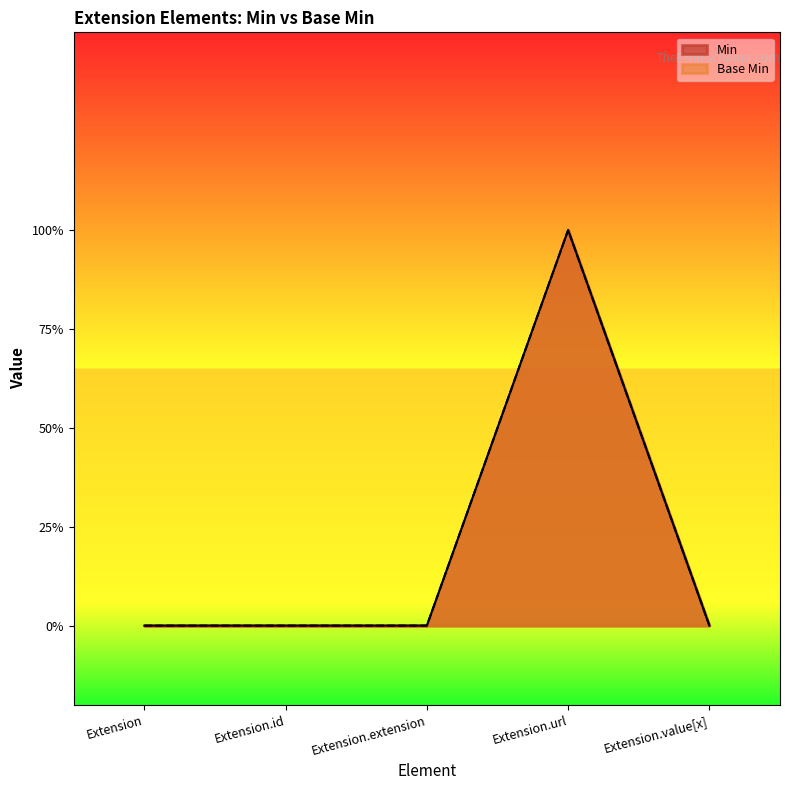

True or false: Min and Base Min intersect in this chart.

False